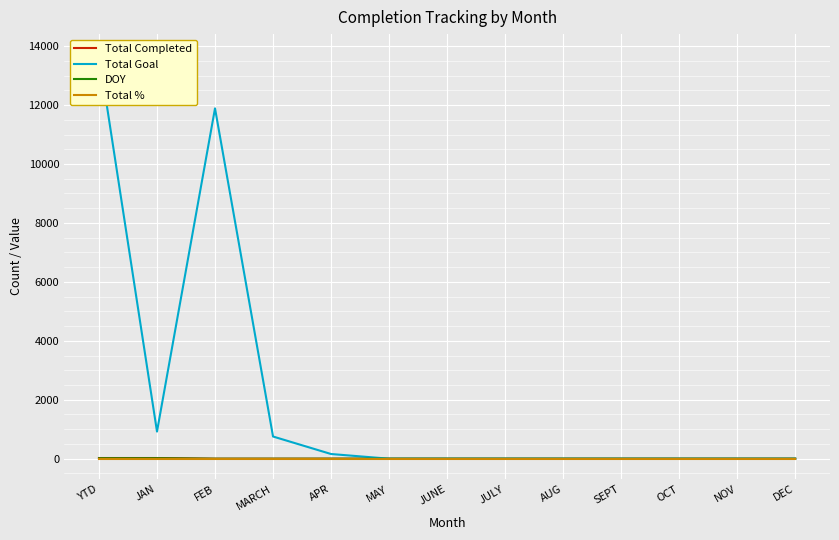

What are all the series names shown in the legend?

Total Completed, Total Goal, DOY, Total %